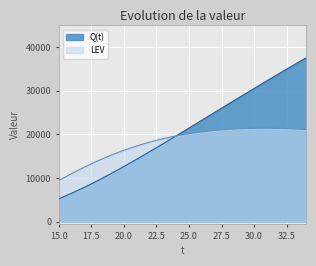

What is the value of the LEV point at the 18th from the left?

21383.6